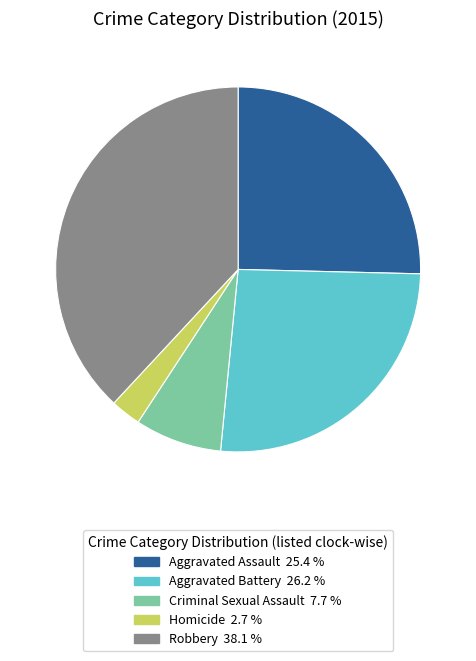

Is it true that Homicide is 3% of the pie?

True